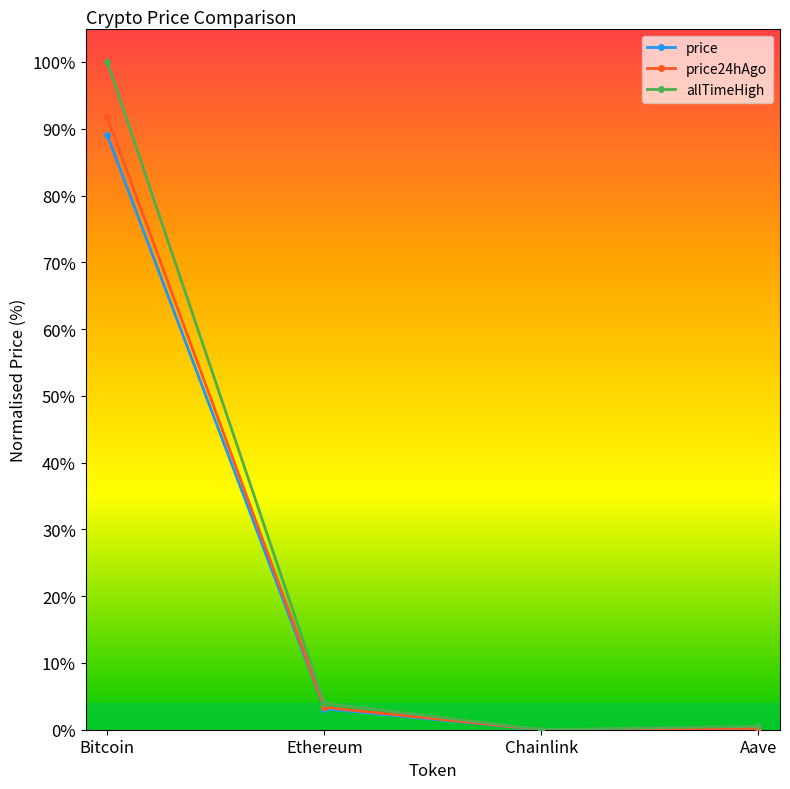

What is the label of the 2nd point from the left?

Ethereum